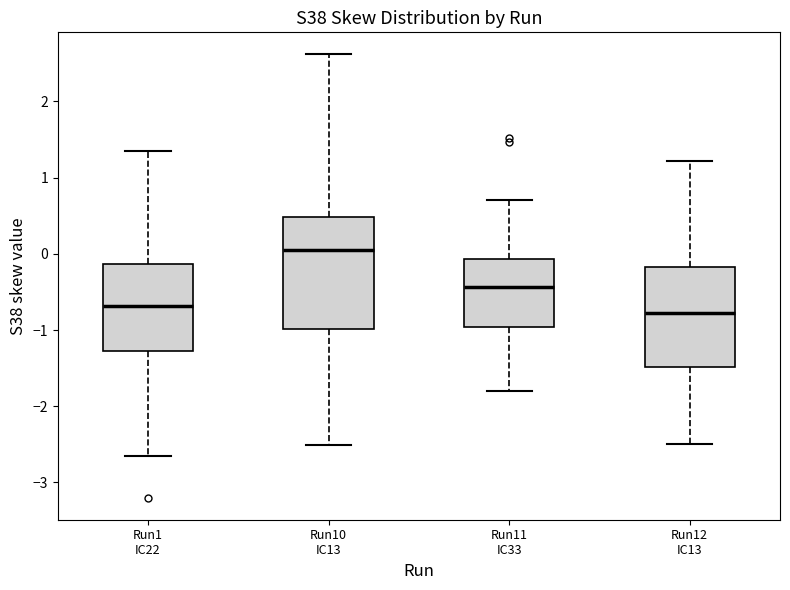

Where does the lower whisker of the box for Run1 IC22 end on the y-axis? The values are not printed on the chart, so give them approximately, as read against the axis.

-2.7